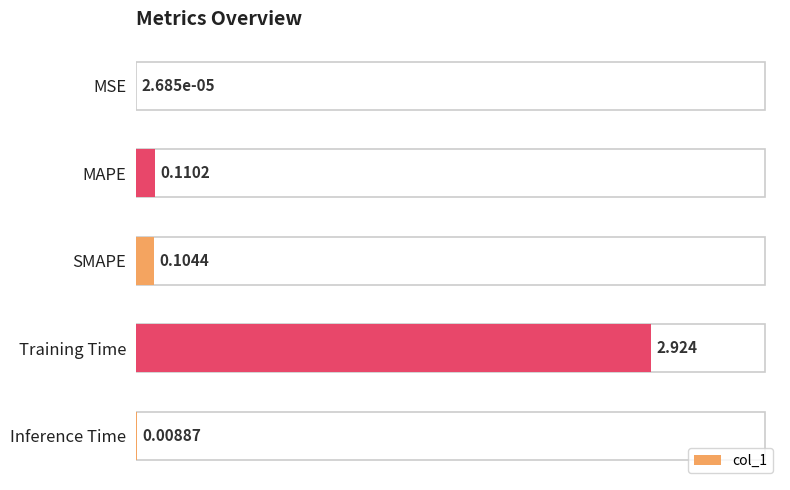

Between MSE and Training Time, which is larger?

Training Time